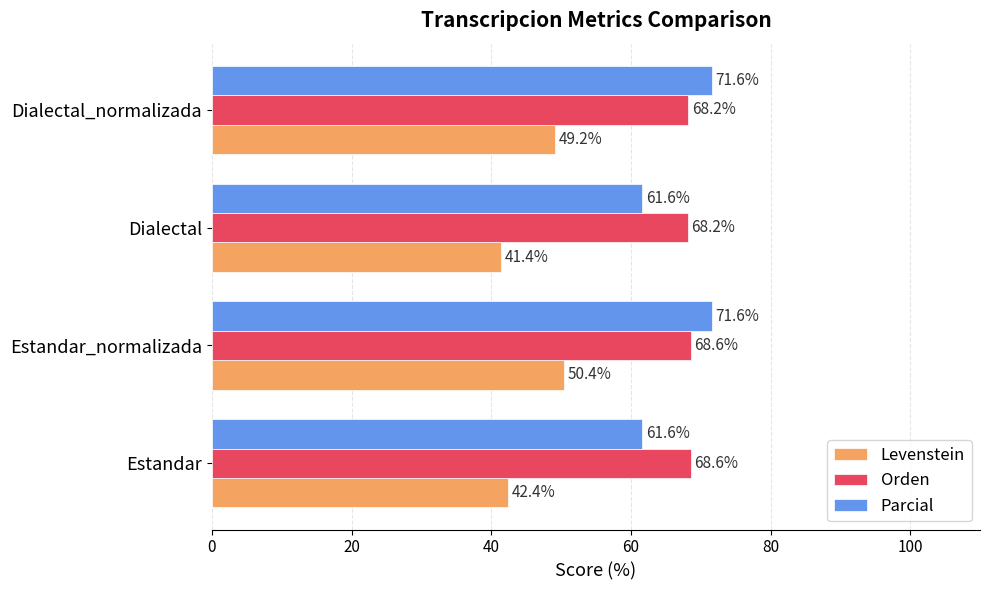

The Parcial series shows 71.6 at Estandar_normalizada. True or false?

True